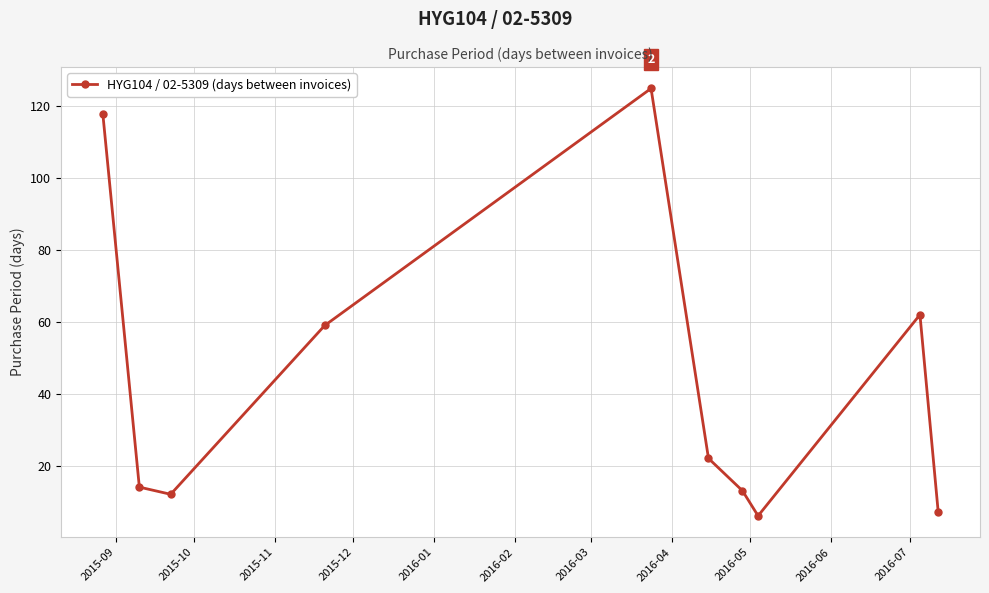

How many interior local peaks (higher than both neighbors) does the data have?

2